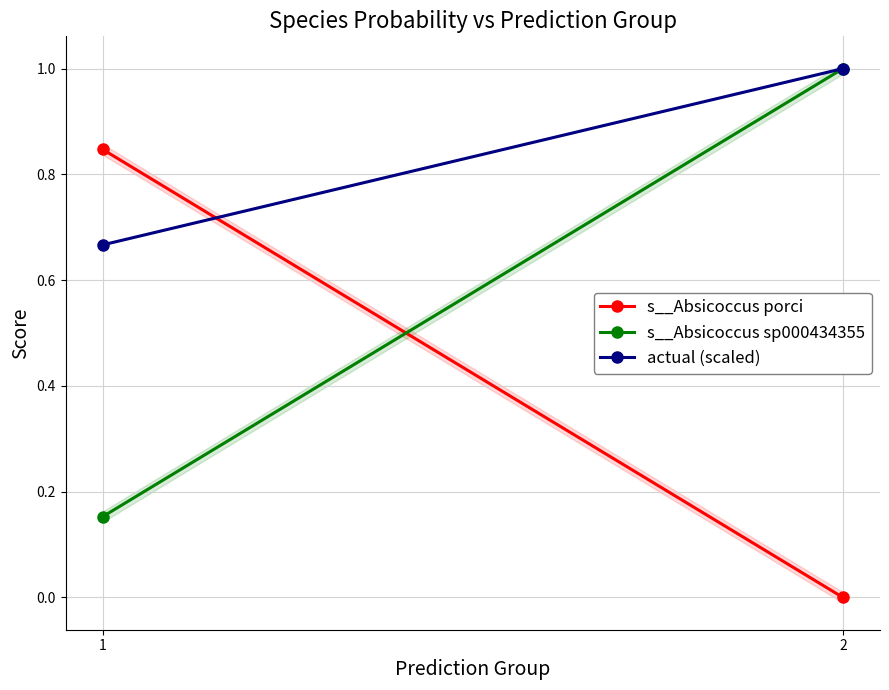

Count the number of data series in this chart.

3